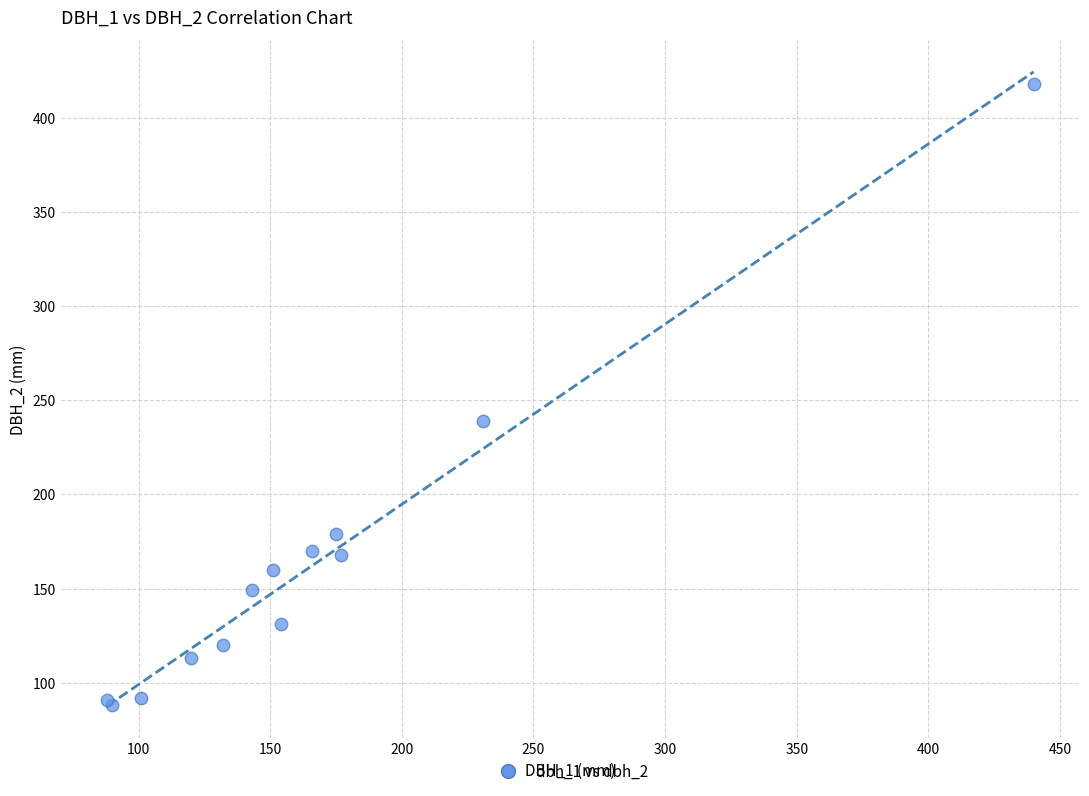

What Y value in the scatter plot is closest to 253?

239